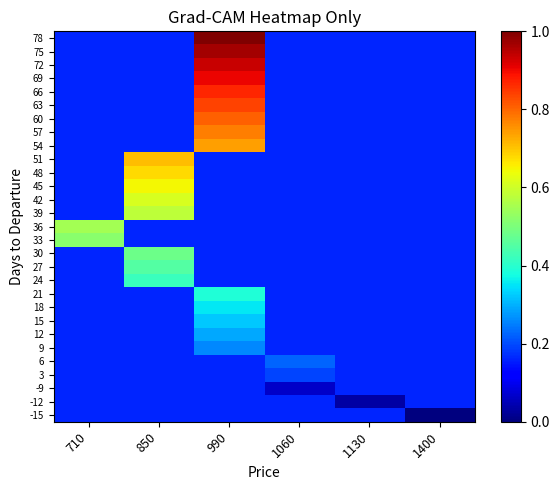

Reading left to right, transcribe all the data shown in this chart.

78: 710=0.2	850=0.2	990=1.0	1060=0.2	1130=0.2	1400=0.2
75: 710=0.2	850=0.2	990=1.0	1060=0.2	1130=0.2	1400=0.2
72: 710=0.2	850=0.2	990=0.9	1060=0.2	1130=0.2	1400=0.2
69: 710=0.2	850=0.2	990=0.9	1060=0.2	1130=0.2	1400=0.2
66: 710=0.2	850=0.2	990=0.9	1060=0.2	1130=0.2	1400=0.2
63: 710=0.2	850=0.2	990=0.8	1060=0.2	1130=0.2	1400=0.2
60: 710=0.2	850=0.2	990=0.8	1060=0.2	1130=0.2	1400=0.2
57: 710=0.2	850=0.2	990=0.8	1060=0.2	1130=0.2	1400=0.2
54: 710=0.2	850=0.2	990=0.7	1060=0.2	1130=0.2	1400=0.2
51: 710=0.2	850=0.7	990=0.2	1060=0.2	1130=0.2	1400=0.2
48: 710=0.2	850=0.7	990=0.2	1060=0.2	1130=0.2	1400=0.2
45: 710=0.2	850=0.6	990=0.2	1060=0.2	1130=0.2	1400=0.2
42: 710=0.2	850=0.6	990=0.2	1060=0.2	1130=0.2	1400=0.2
39: 710=0.2	850=0.6	990=0.2	1060=0.2	1130=0.2	1400=0.2
36: 710=0.5	850=0.2	990=0.2	1060=0.2	1130=0.2	1400=0.2
33: 710=0.5	850=0.2	990=0.2	1060=0.2	1130=0.2	1400=0.2
30: 710=0.2	850=0.5	990=0.2	1060=0.2	1130=0.2	1400=0.2
27: 710=0.2	850=0.5	990=0.2	1060=0.2	1130=0.2	1400=0.2
24: 710=0.2	850=0.4	990=0.2	1060=0.2	1130=0.2	1400=0.2
21: 710=0.2	850=0.2	990=0.4	1060=0.2	1130=0.2	1400=0.2
18: 710=0.2	850=0.2	990=0.4	1060=0.2	1130=0.2	1400=0.2
15: 710=0.2	850=0.2	990=0.3	1060=0.2	1130=0.2	1400=0.2
12: 710=0.2	850=0.2	990=0.3	1060=0.2	1130=0.2	1400=0.2
9: 710=0.2	850=0.2	990=0.3	1060=0.2	1130=0.2	1400=0.2
6: 710=0.2	850=0.2	990=0.2	1060=0.2	1130=0.2	1400=0.2
3: 710=0.2	850=0.2	990=0.2	1060=0.2	1130=0.2	1400=0.2
-9: 710=0.2	850=0.2	990=0.2	1060=0.1	1130=0.2	1400=0.2
-12: 710=0.2	850=0.2	990=0.2	1060=0.2	1130=0.0	1400=0.2
-15: 710=0.2	850=0.2	990=0.2	1060=0.2	1130=0.2	1400=0.0